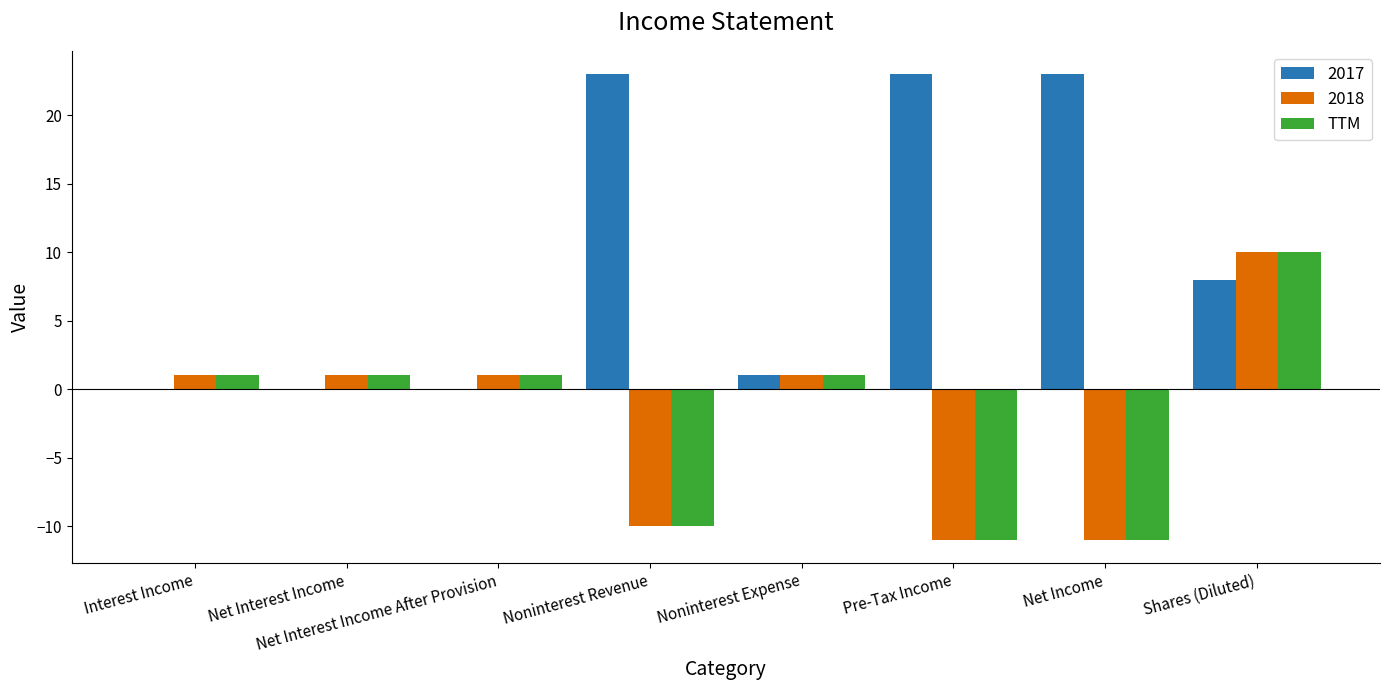

What is the sum of all TTM values?

-18